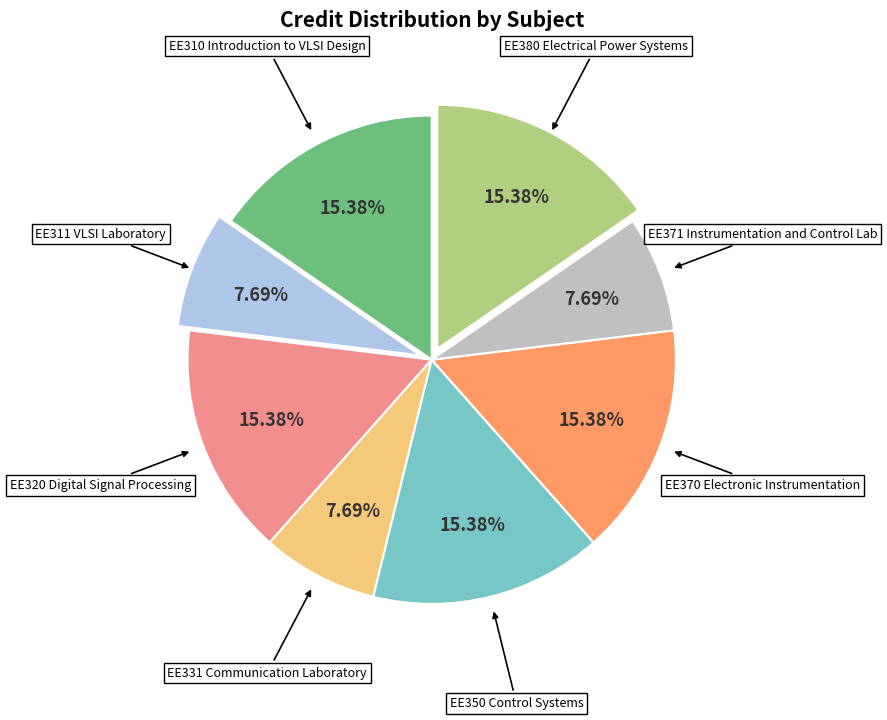

Is there a majority slice in this chart?

No